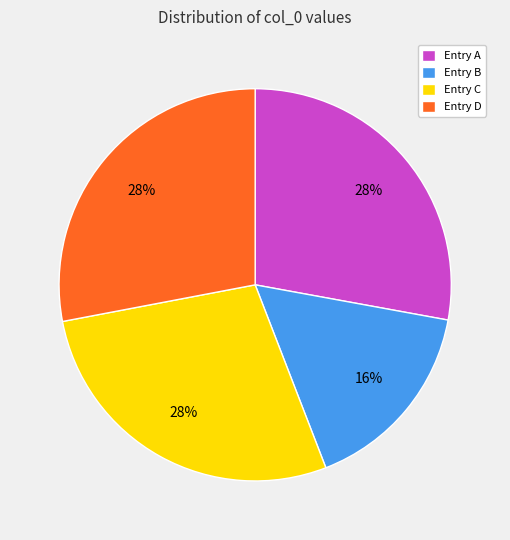

What is the smallest slice in the pie chart?

Entry B